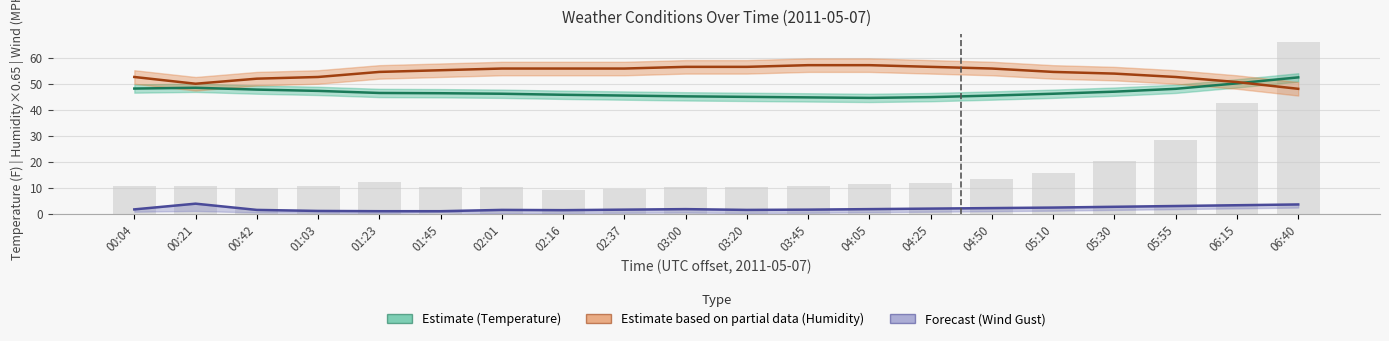

Is it true that Wind Gust (MPH) equals 1.8 at 04:05?

True